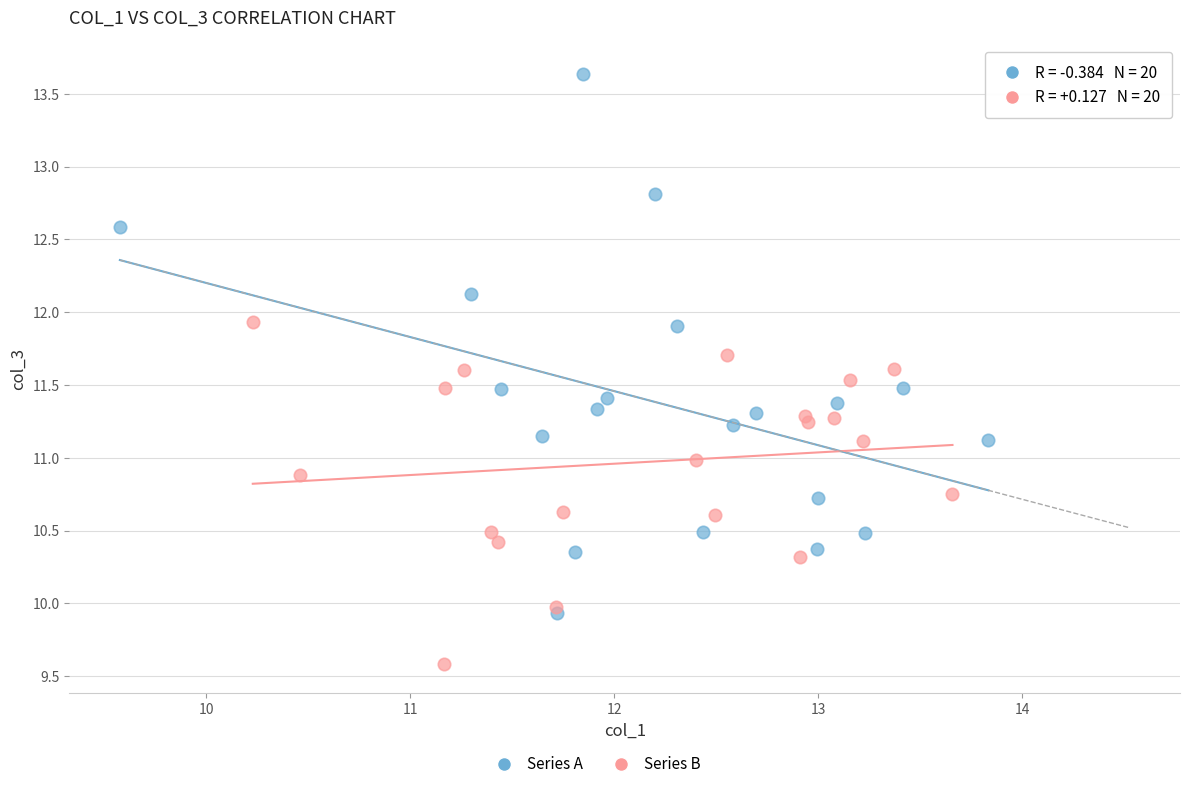

Which series contains the highest Y value?

Series A